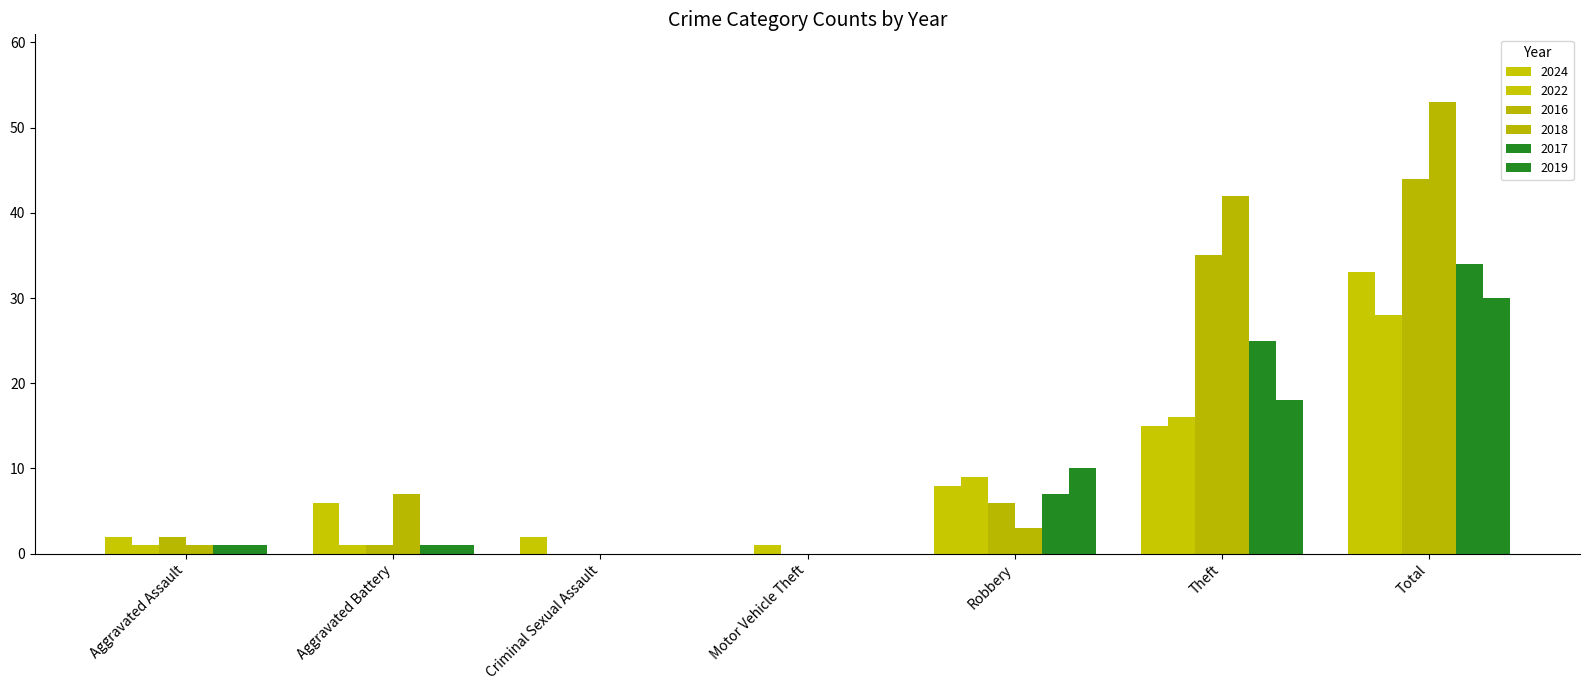

Rank the categories by 2019 value from lowest to highest.

Criminal Sexual Assault, Motor Vehicle Theft, Aggravated Assault, Aggravated Battery, Robbery, Theft, Total